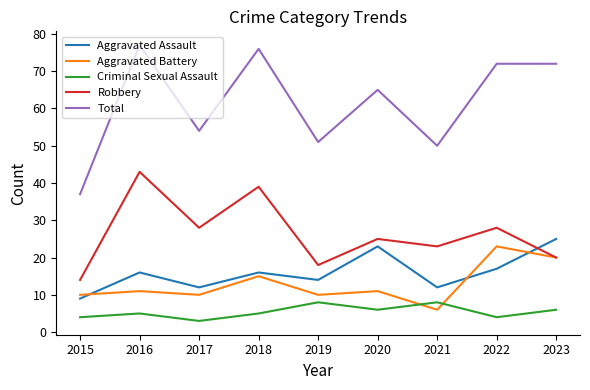

In Aggravated Assault, how many points are higher than both neighbors (excluding endpoints)?

3